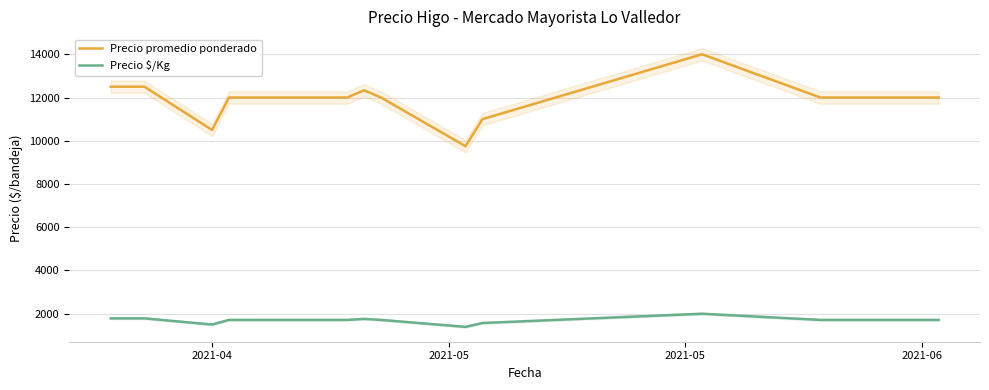

How many lines are shown in the chart?

2